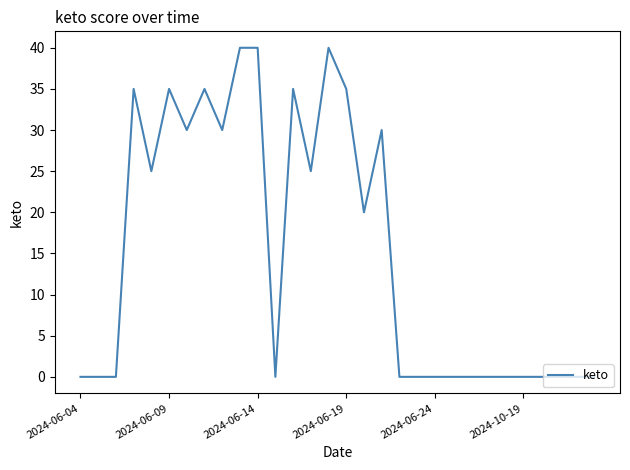

What is the maximum value shown in the chart?

40